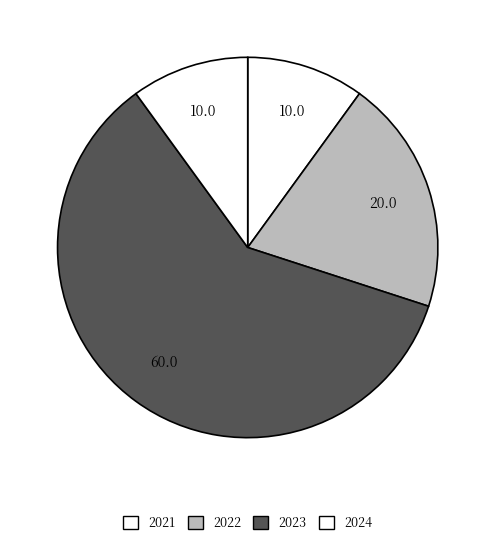

Count the number of slices in the pie.

4